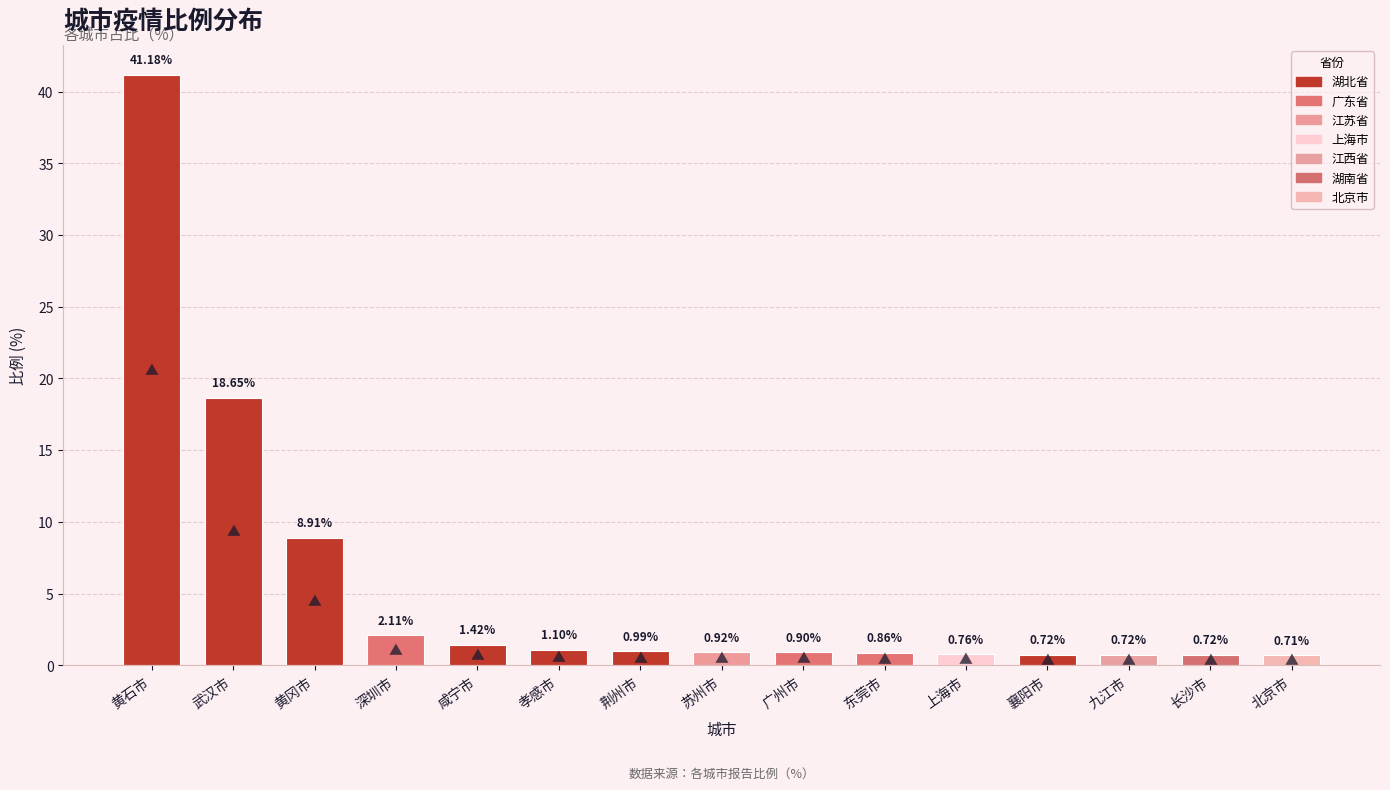

Where is the data nearest to the value 20?

武汉市